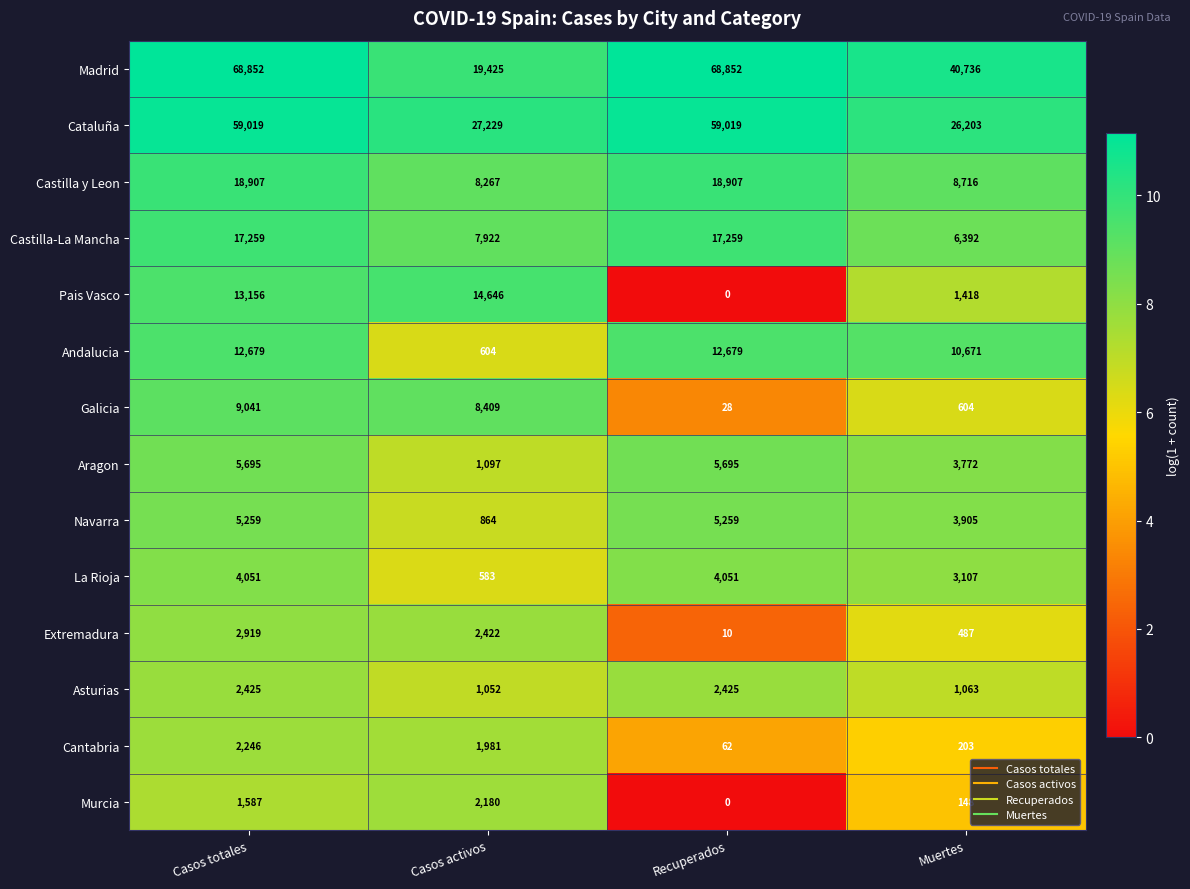

Which series has the largest range (max minus min)?

Madrid